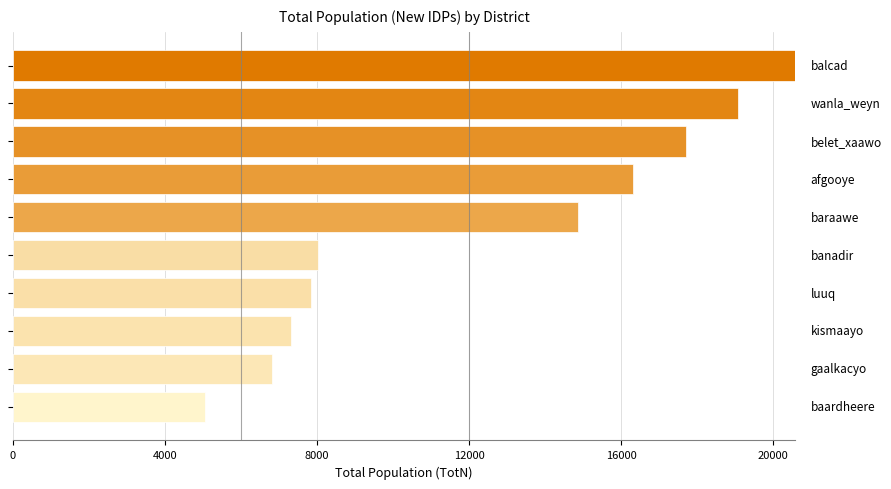

What is the difference between the second highest and second lowest values?

12281.7